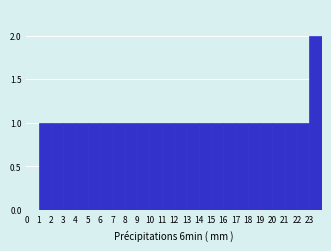

Over which range of the x-axis is the bar tallest?

23 to 24